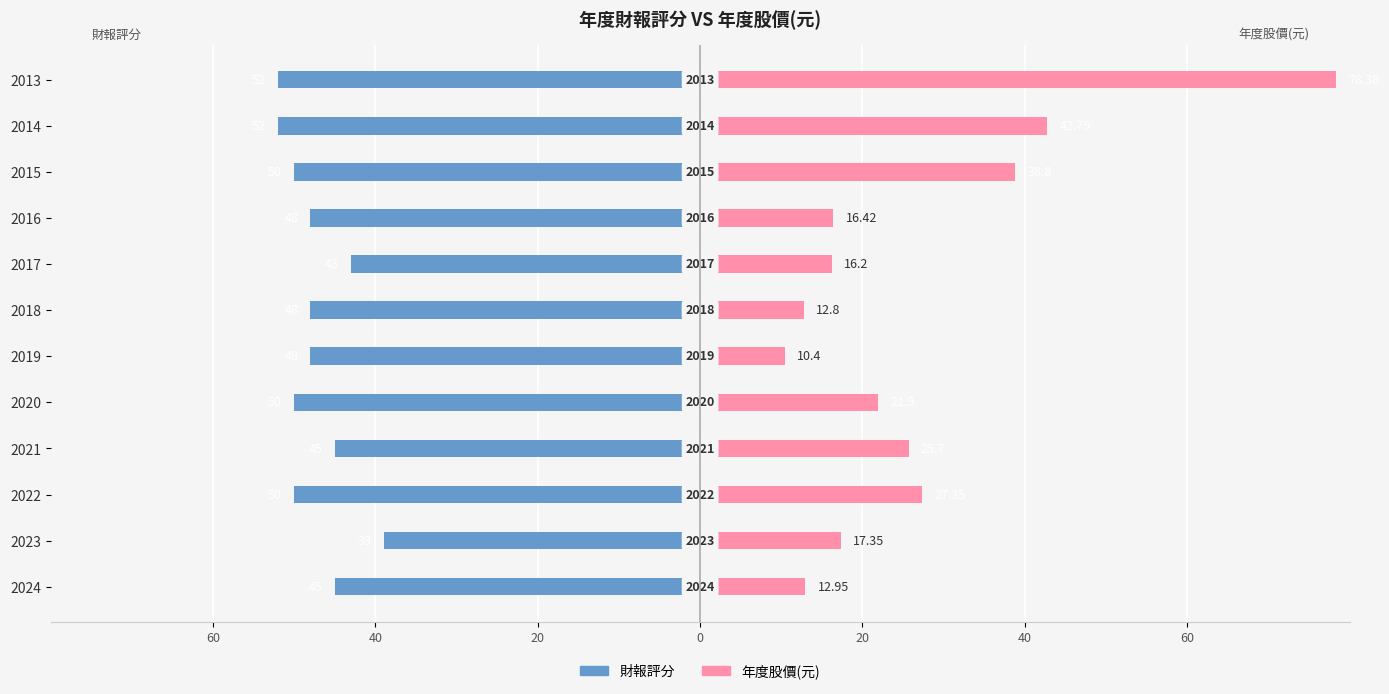

What is the sum of all 年度股價(元) values?

321.0